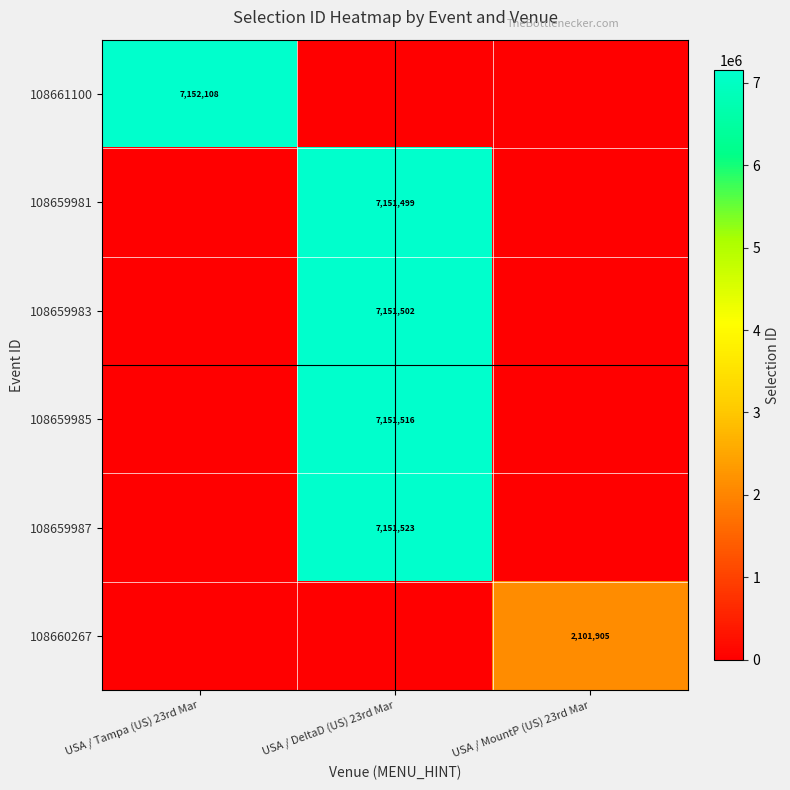

How many series are shown in this chart?

6